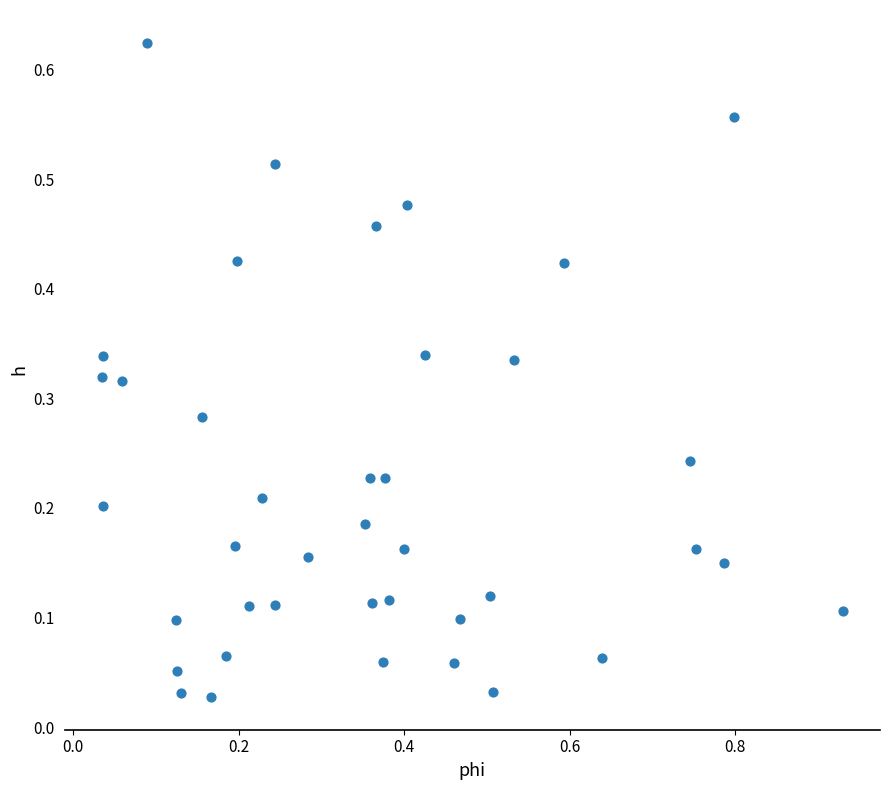

What is the range of X values (max minus min)?

0.9